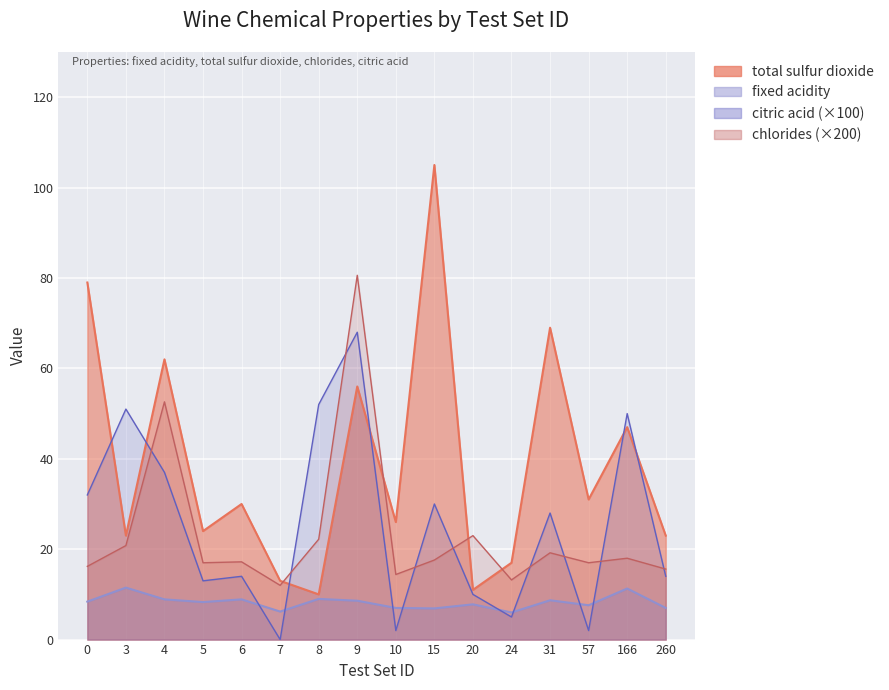

Which category has the lowest value in the chlorides series?

7